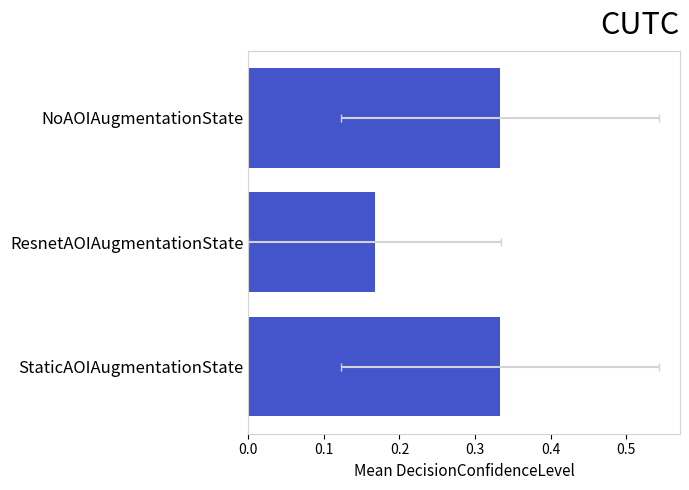

The chart shows a value of 0.3 at ResnetAOIAugmentationState. True or false?

False